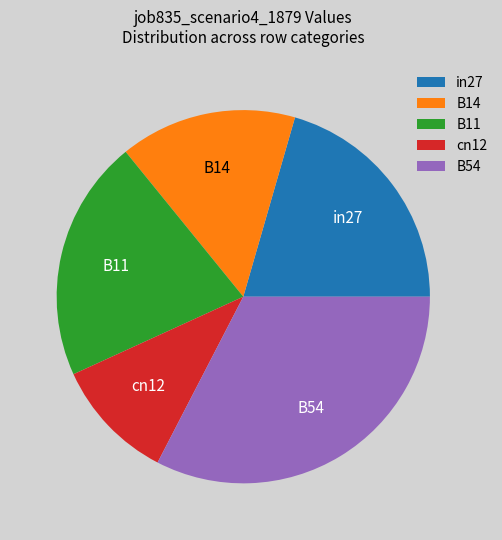

What is the smallest slice in the pie chart?

cn12